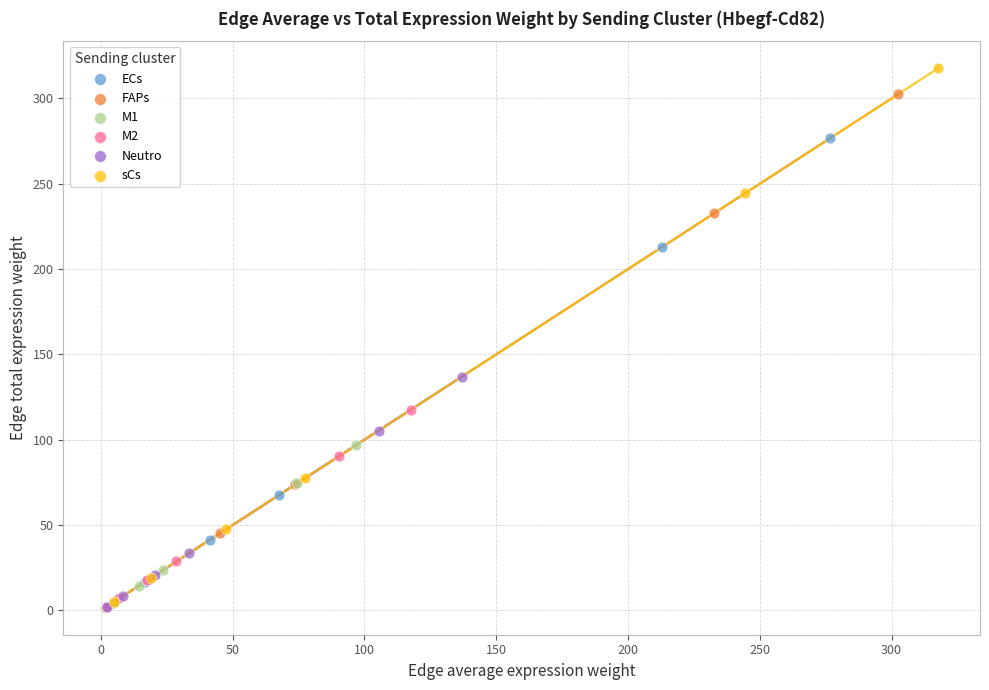

Which series reaches the maximum Y coordinate?

sCs